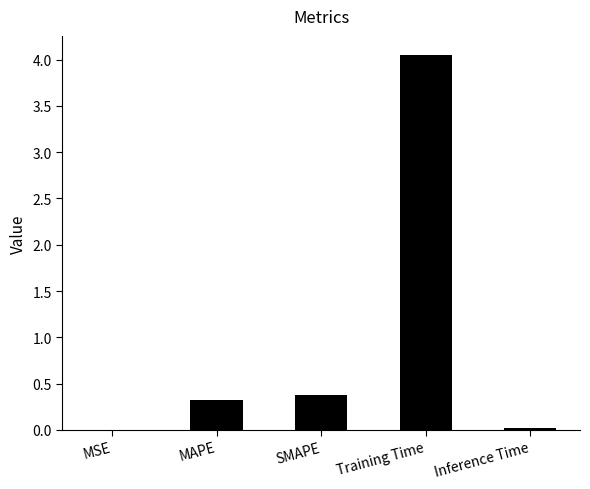

The value at SMAPE is 0.6. True or false?

False